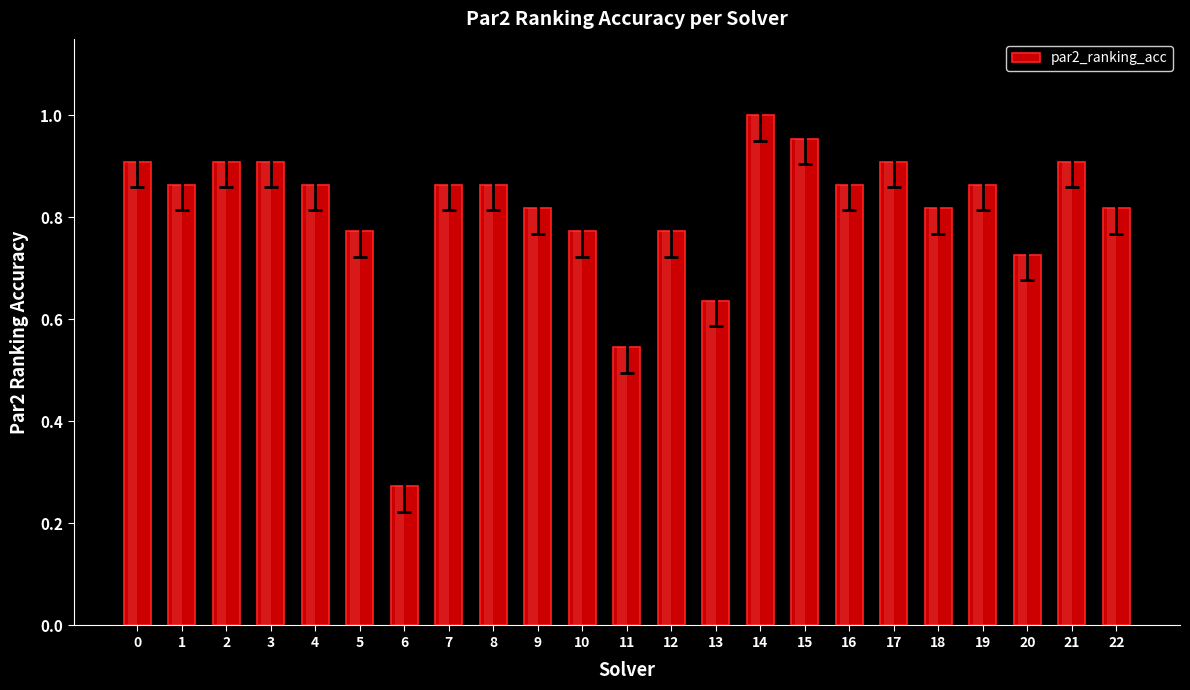

Are the bars horizontal?

No